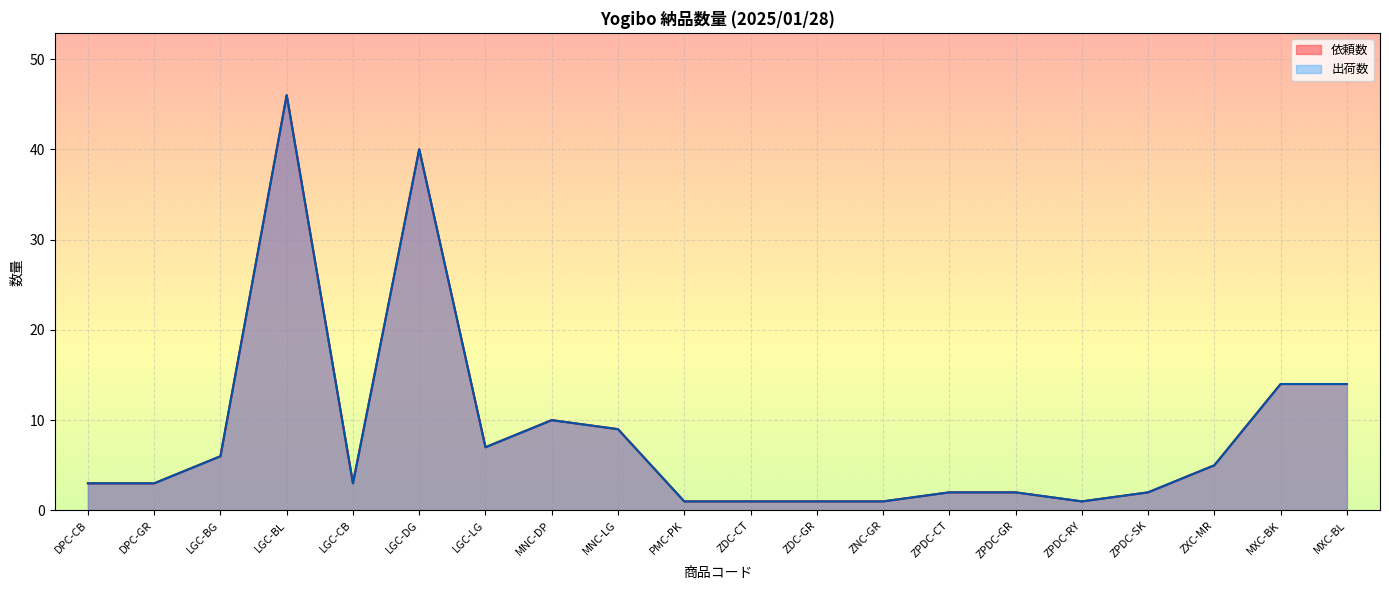

True or false: 出荷数 has a value of 1 at ZNC-GR.

True